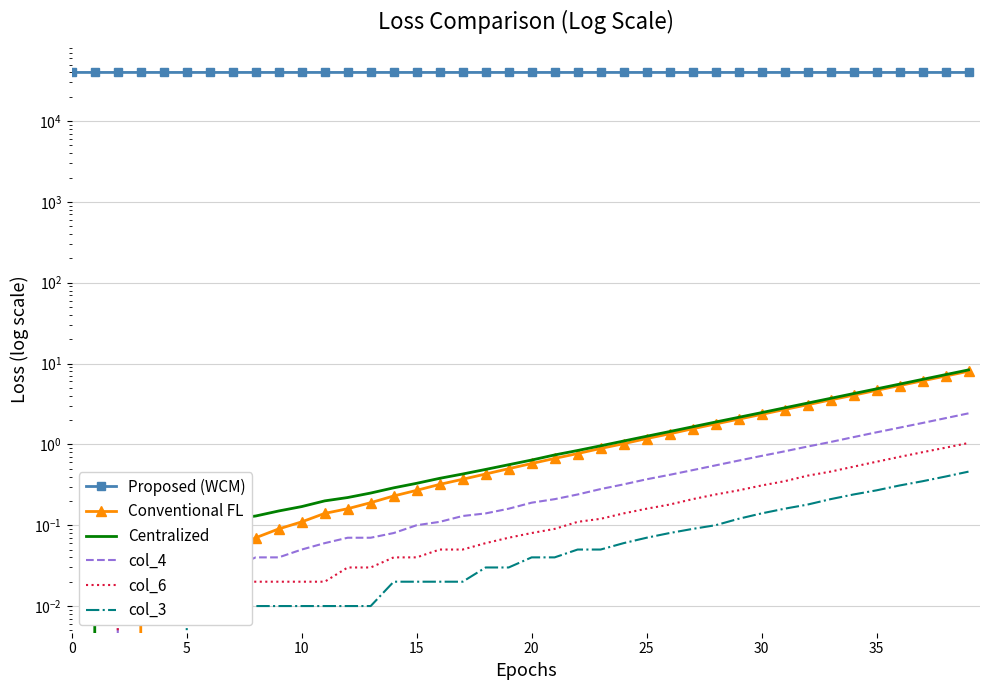

What is the difference between the Proposed (WCM) values at 21 and 34?

8.6